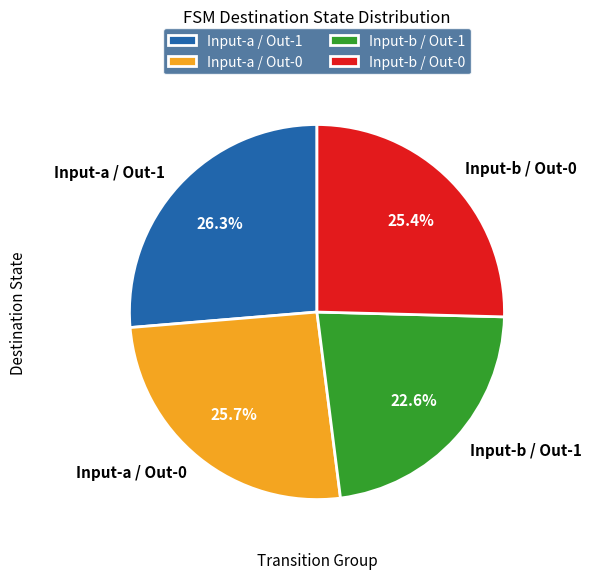

Count the number of slices in the pie.

4